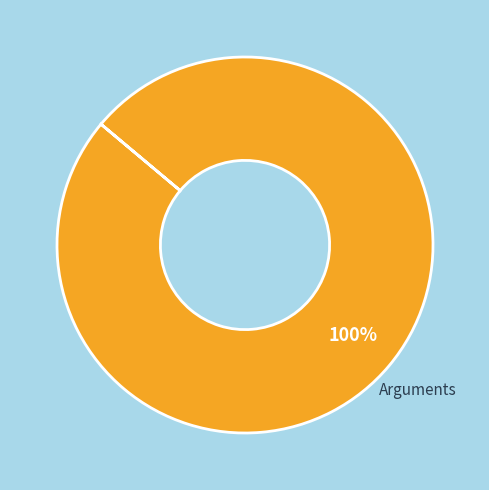

True or false: Arguments accounts for 100% of the total.

True